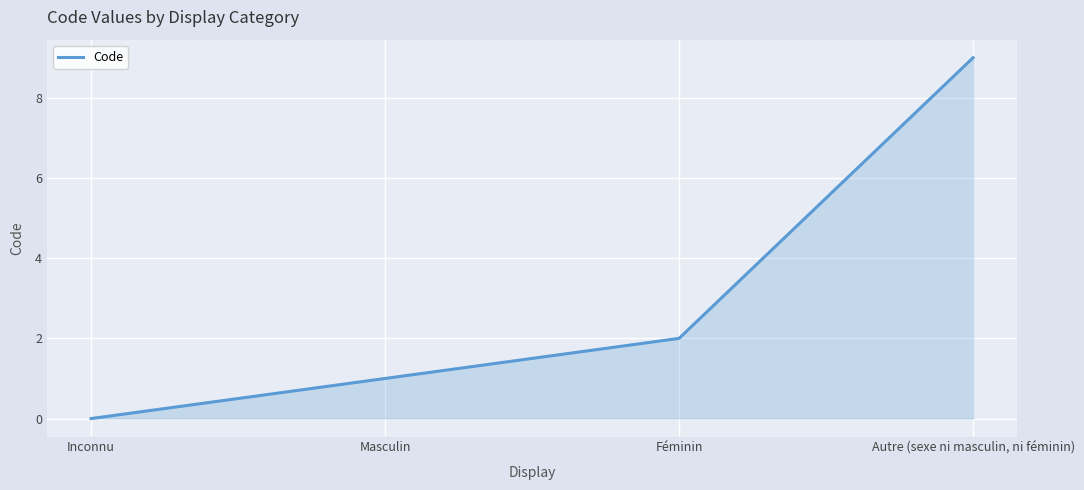

Rank the categories by value from lowest to highest.

Inconnu, Masculin, Féminin, Autre (sexe ni masculin, ni féminin)